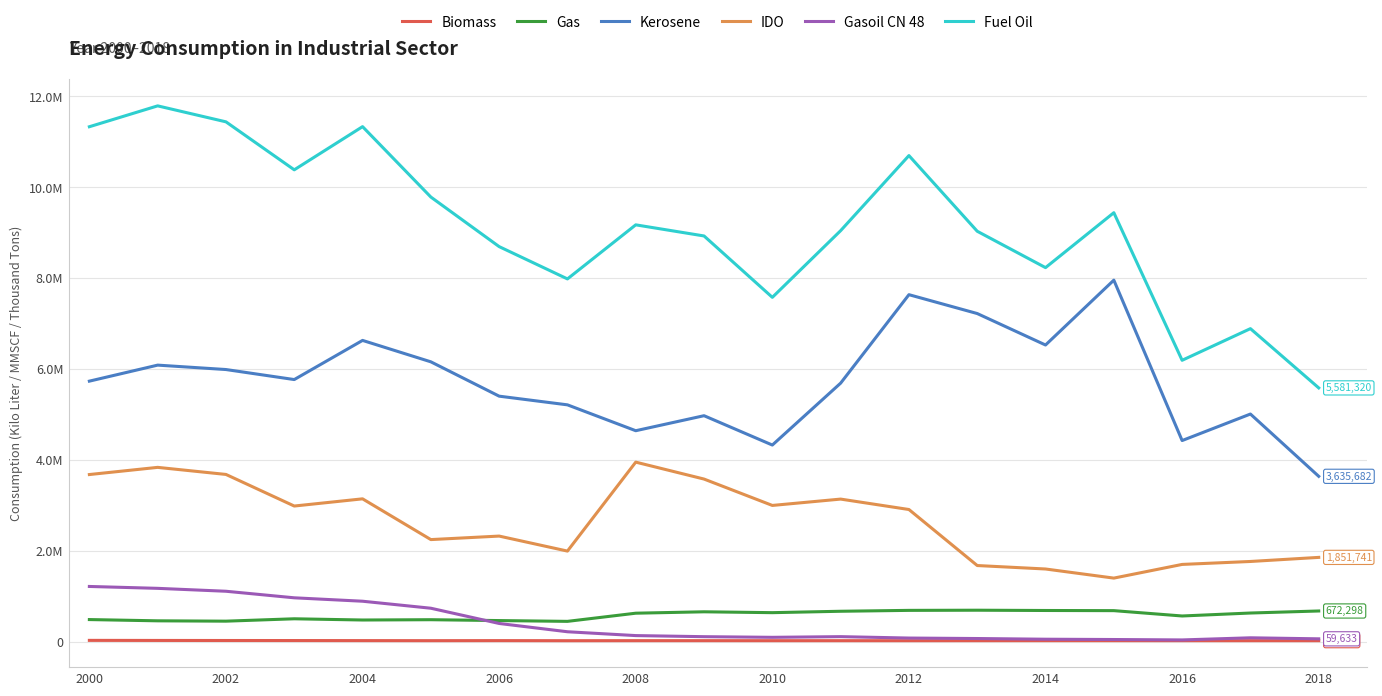

Reading left to right, transcribe all the data shown in this chart.

Biomass: 25667	24016	22762	21832	20417	19113	20313	18325	19250	19375	18851	19028	18596	19321	19665	19508	19138	19294	18889
Gas: 483438	455798	448261	500622	473695	480382	461277	443889	623616	654428	635361	666195	685751	689312	683177	679728	562243	627499	672298
Kerosene: 5729941	6082584	5985416	5764971	6626385	6155112	5399470	5208388	4639187	4969575	4323835	5686105	7632801	7217679	6525236	7952501	4422629	5006170	3635682
IDO: 3674761	3832704	3676959	2981697	3140129	2243407	2320623	1990450	3947933	3575286	2994912	3134555	2905168	1672420	1596283	1395820	1696881	1761804	1851741
Gasoil CN 48: 1211930	1170511	1106467	962232	887061	732888	397599	215233	130909	106861	92656	107511	76676	66244	50953	44423	35294	82275	59633
Fuel Oil: 11328406	11787590	11436088	10380414	11330403	9781033	8690367	7979620	9169487	8924817	7573980	9041580	10693632	9028360	8227975	9436694	6189014	6885316	5581320